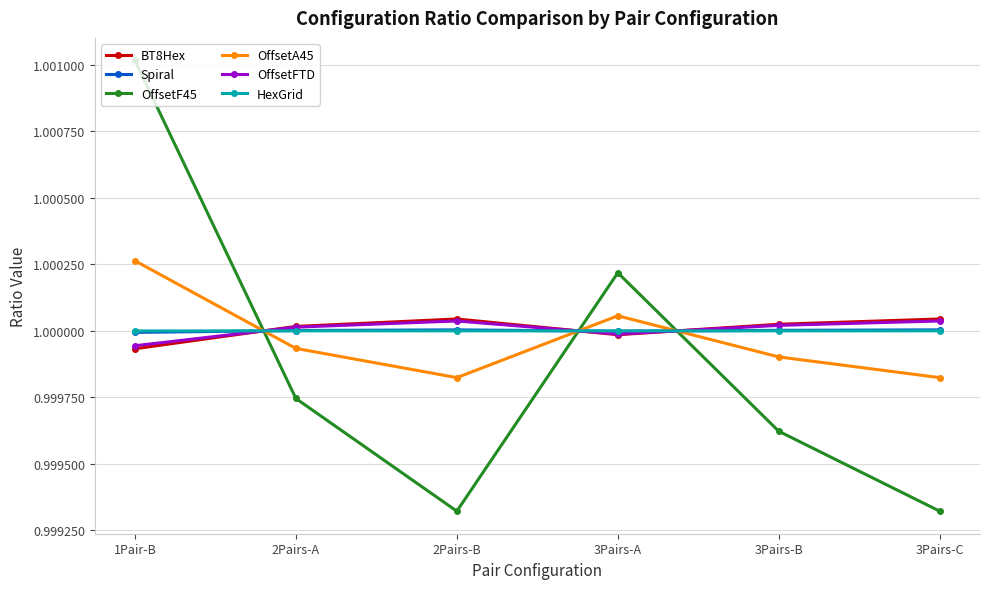

True or false: Spiral has a value of 1.0 at 2Pairs-A.

True